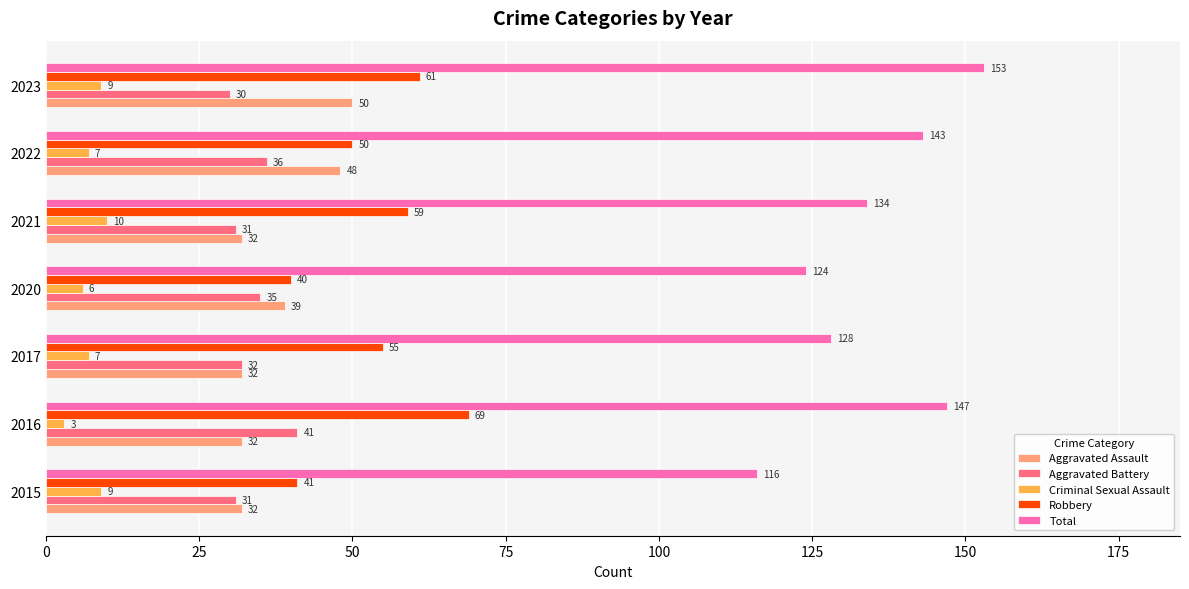

Count the number of categories in the chart.

7